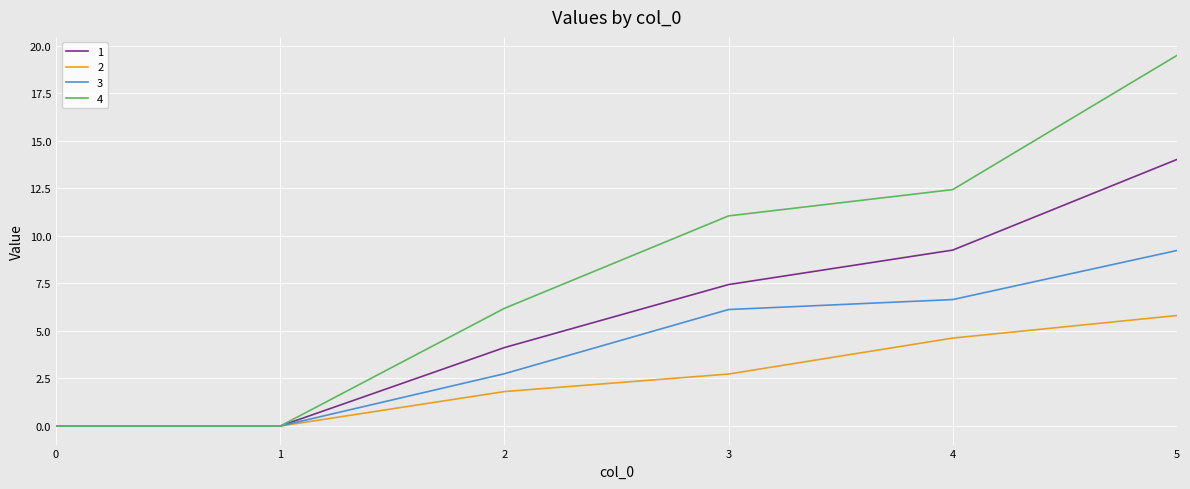

What is the difference between the highest and lowest values at 3?

8.3